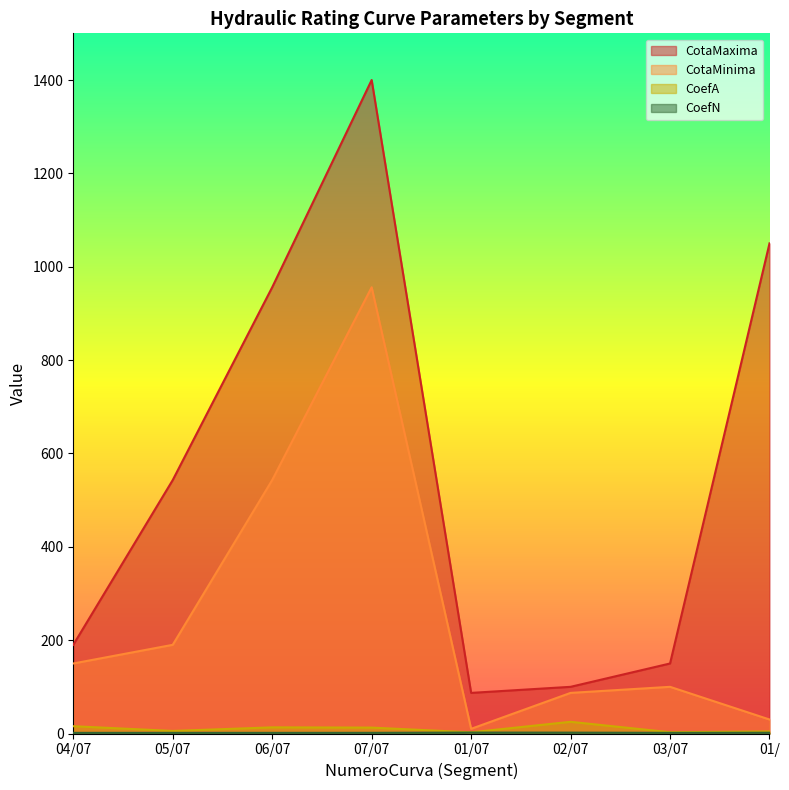

Which label corresponds to the largest value in the chart?

07/07